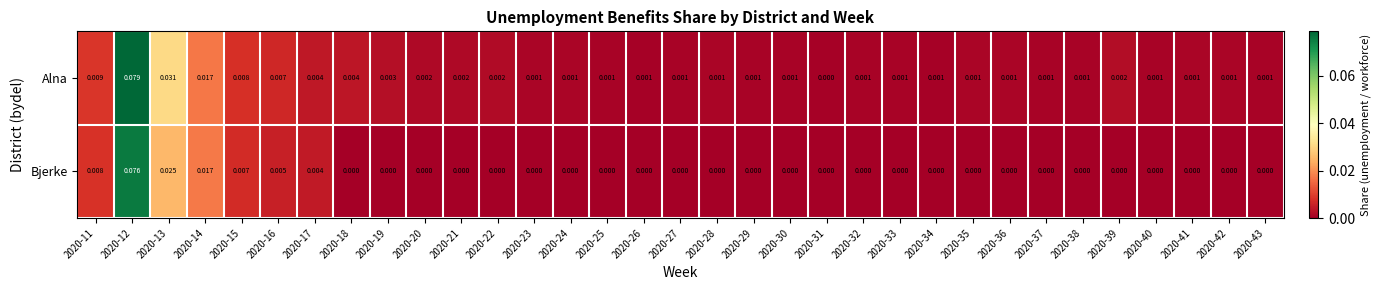

Which series has the largest range (max minus min)?

Alna